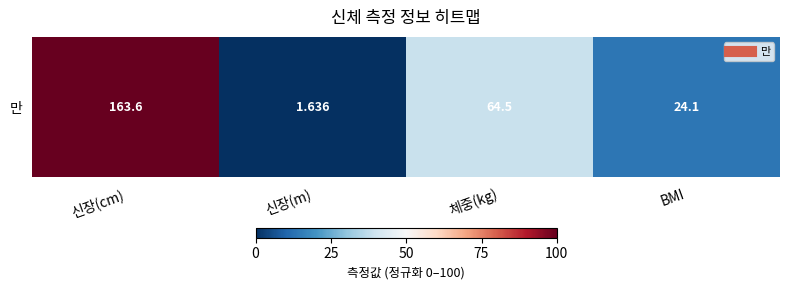

Reading left to right, list all the values displayed in this chart.

100.0	0.0	38.8	13.9